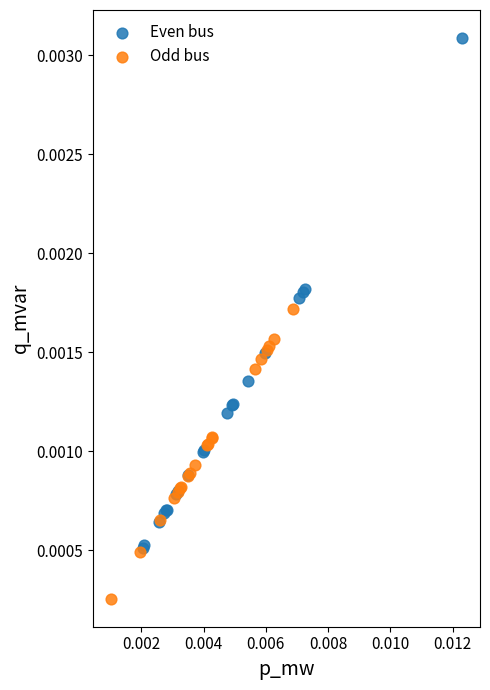

Which series has the largest Y range (max minus min)?

Even bus